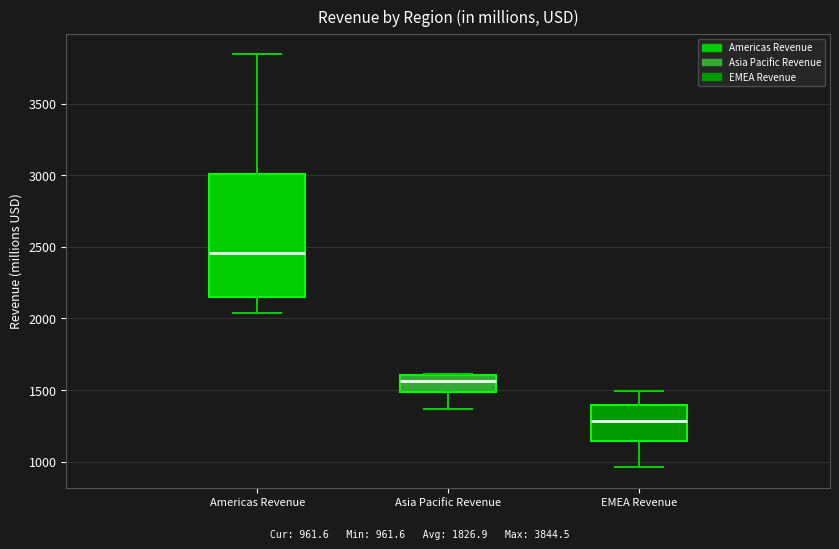

Which box's median line is the lowest?

EMEA Revenue